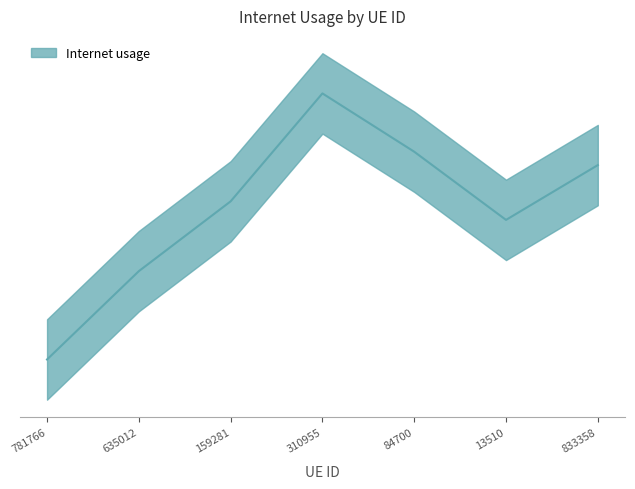

At which category does the chart reach its peak across all series?

310955